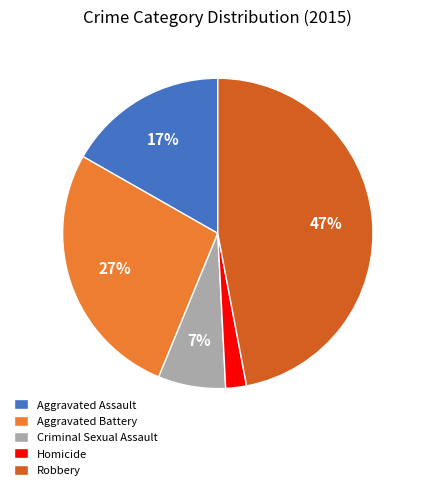

Which category has the biggest portion of the pie?

Robbery